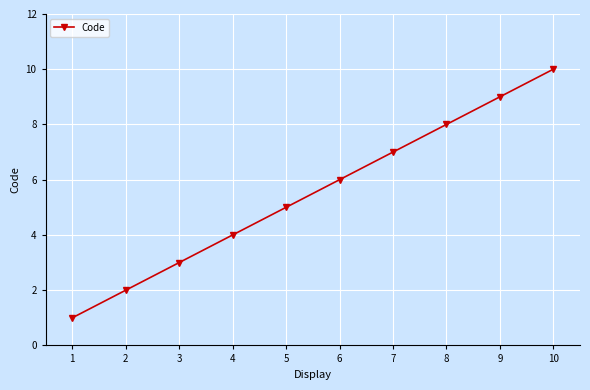

What is the value of the 2nd point from the left?

2